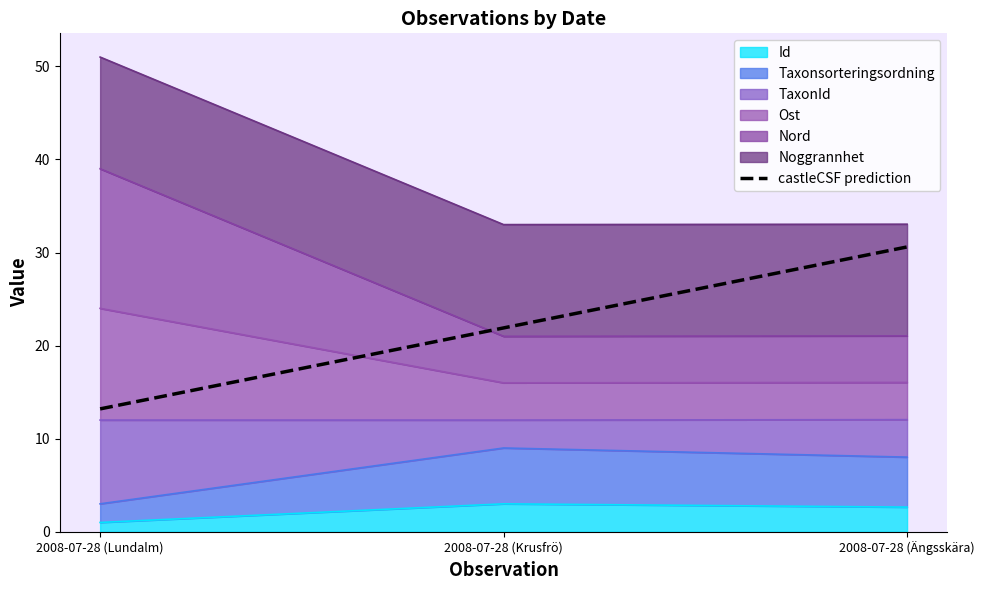

Approximately how many times larger is the value at 2008-07-28 (Krusfrö) compared to 2008-07-28 (Ängsskära)?

0.7